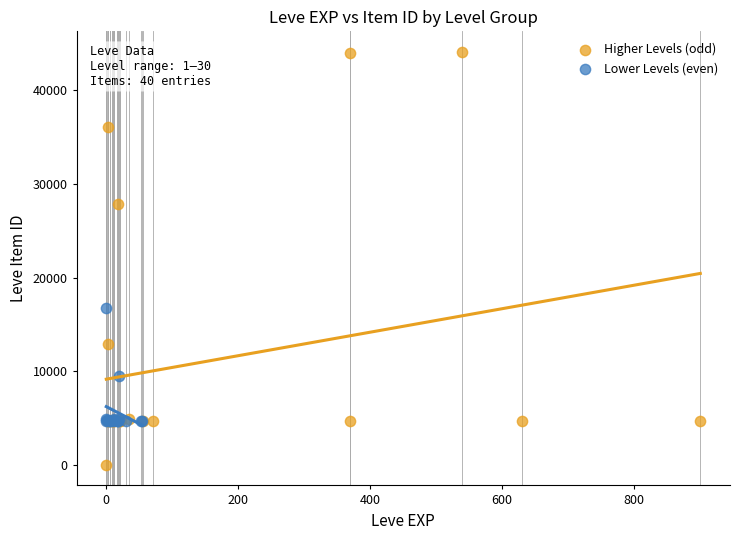

Which series has the largest Y range (max minus min)?

Higher Levels (odd)